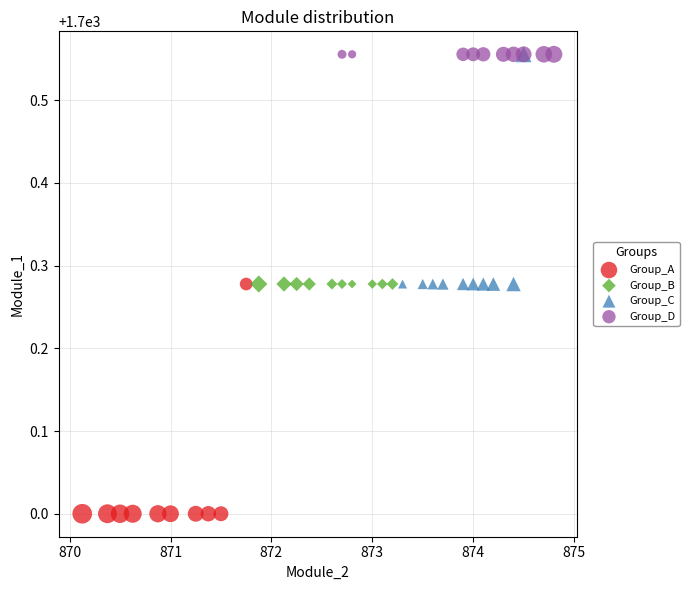

Which series reaches the minimum Y coordinate?

Group_A